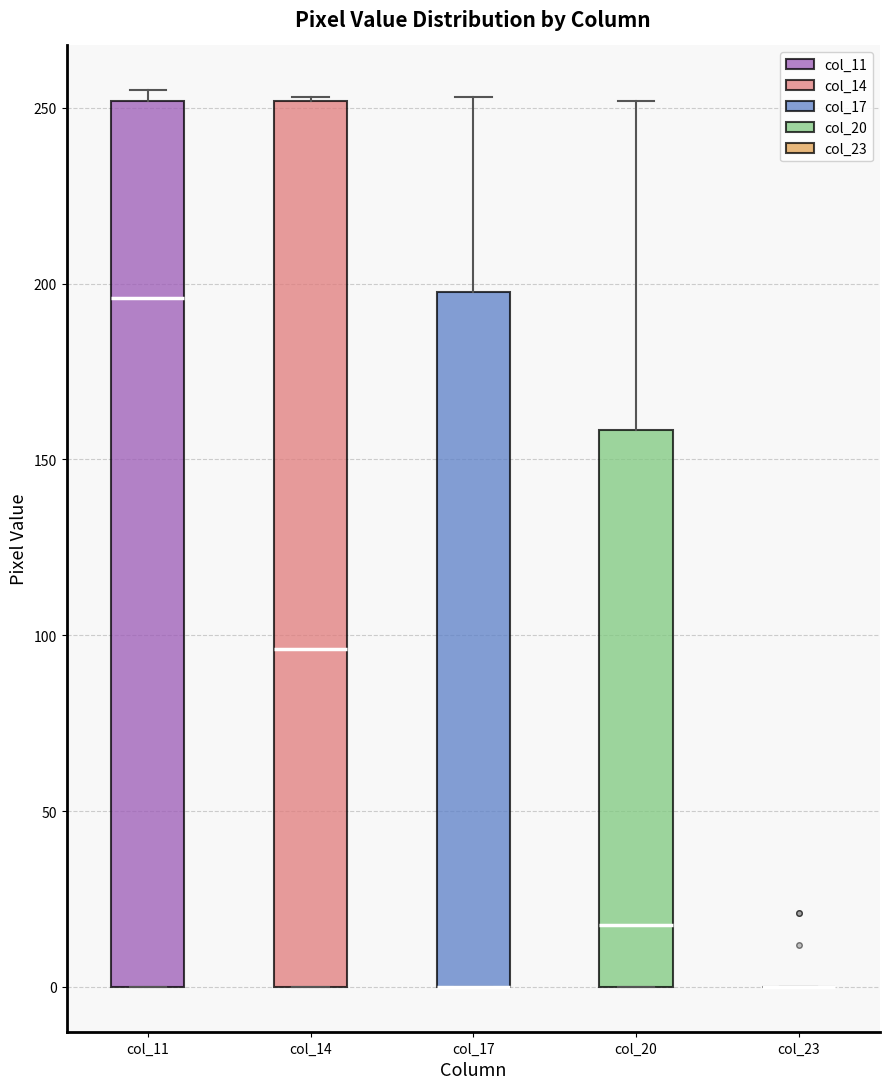

Reading left to right, read every box against the y-axis: the position of its median line, the range the box covers, and the ends of its whiskers. The values are not printed on the chart, so give them approximately, as read against the axis.

col_11: median 195, box 0 to 250, whiskers 0 to 255
col_14: median 95, box 0 to 250, whiskers 0 to 255
col_17: median 0 (drawn on the box's lower edge), box 0 to 200, whiskers 0 to 255
col_20: median 20, box 0 to 160, whiskers 0 to 250
col_23: box collapsed to a line at 0, whiskers 0 to 0